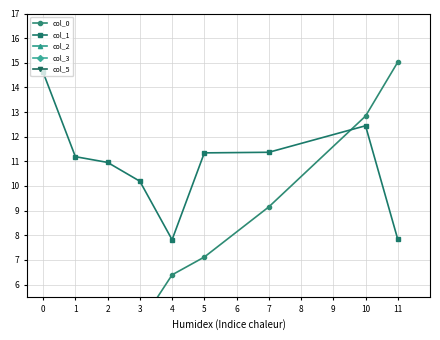

Where is the first local minimum for col_1?

4